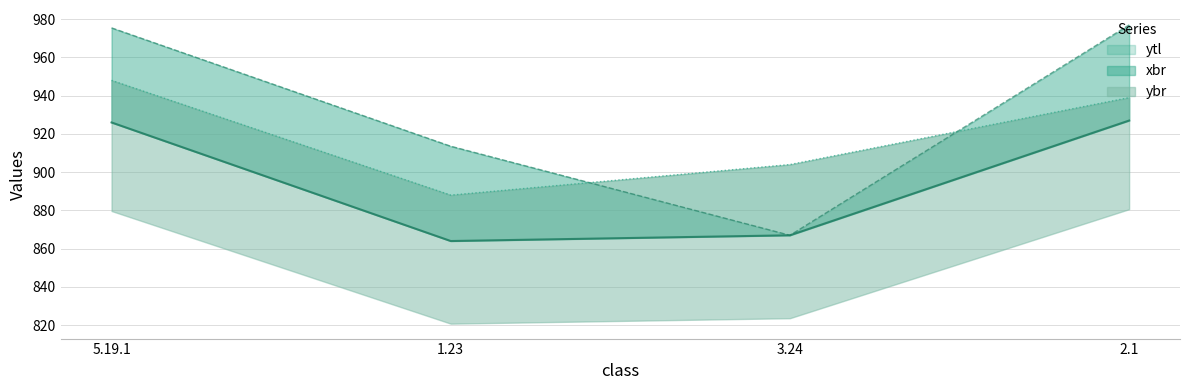

At 2.1, list the series in order from smallest to largest.

ytl, ybr